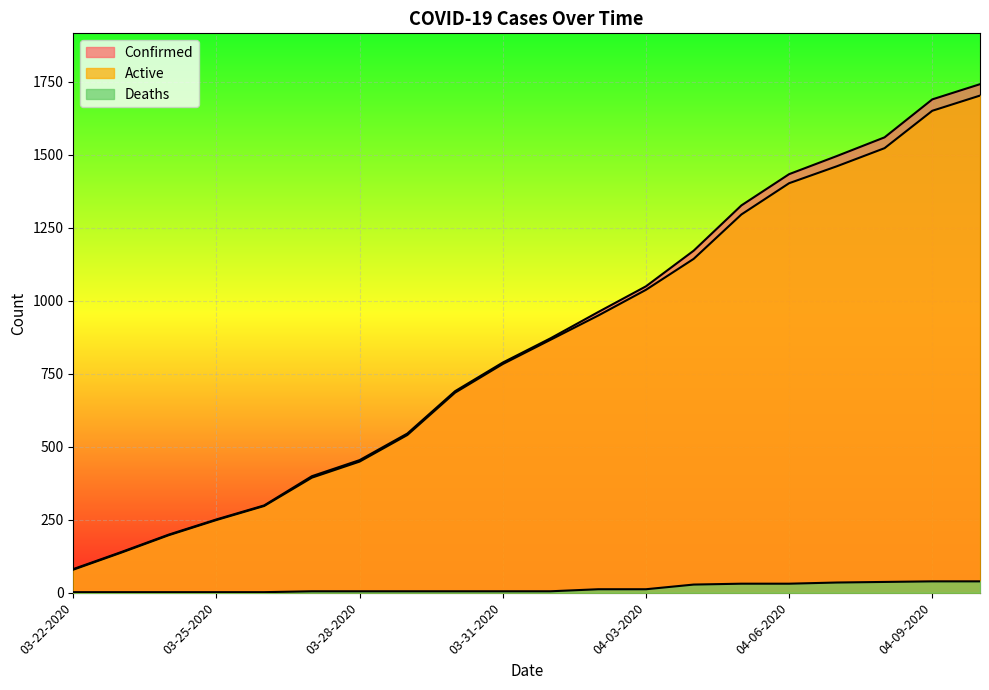

What is the total value across all series at 04-02-2020?

1922